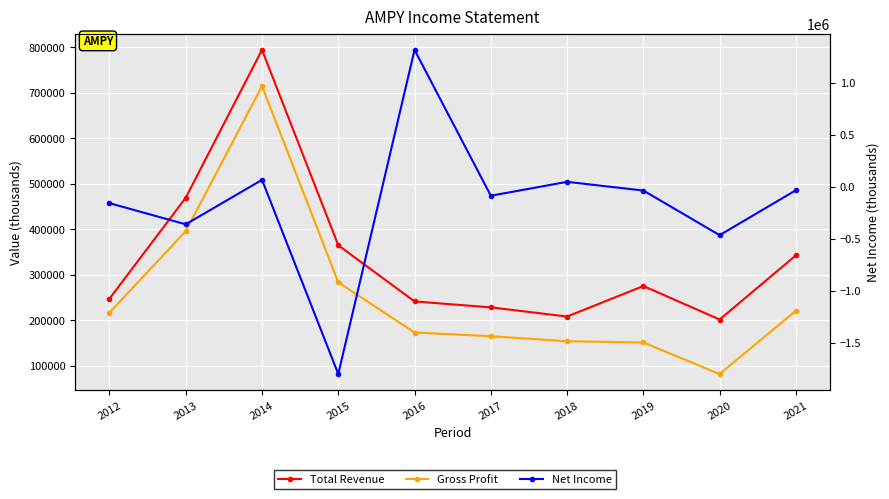

What is the smallest value displayed?

-1798100